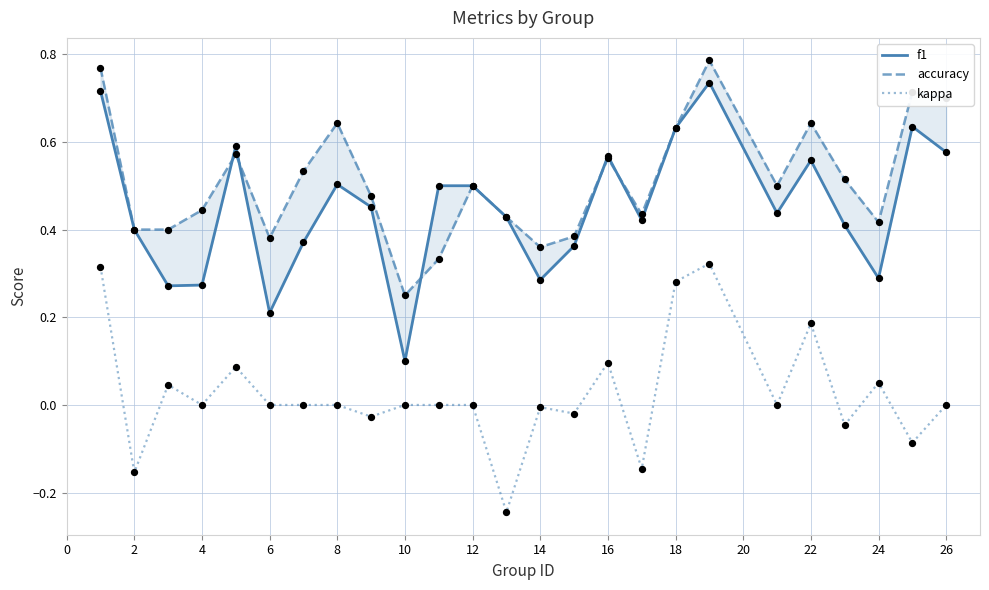

Which series has the widest spread of Y values?

f1